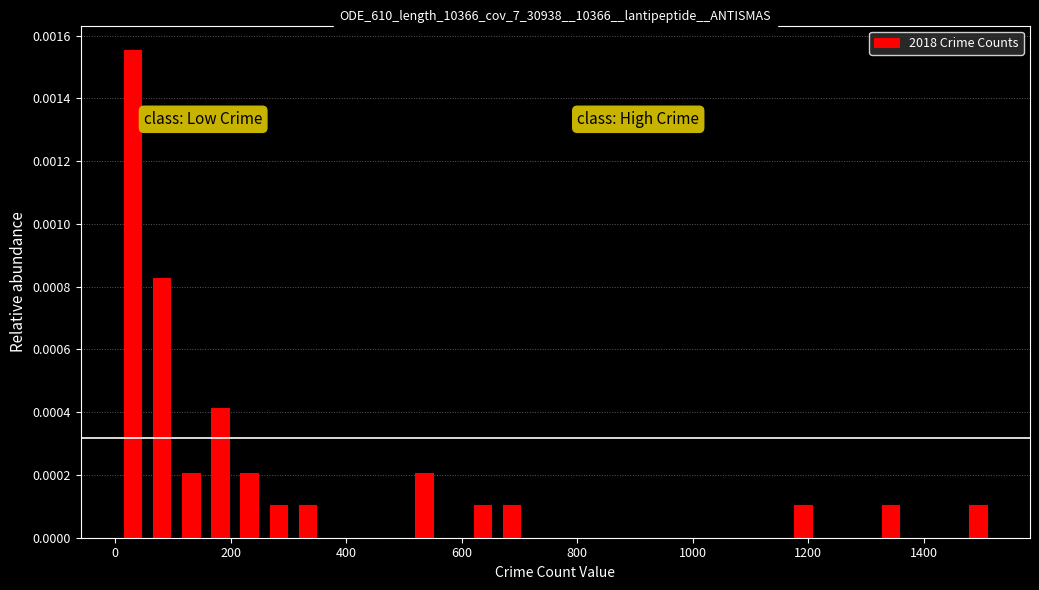

Around what value on the x-axis is the tallest bar? Give the approximate position of its centre, as read against the axis.

40